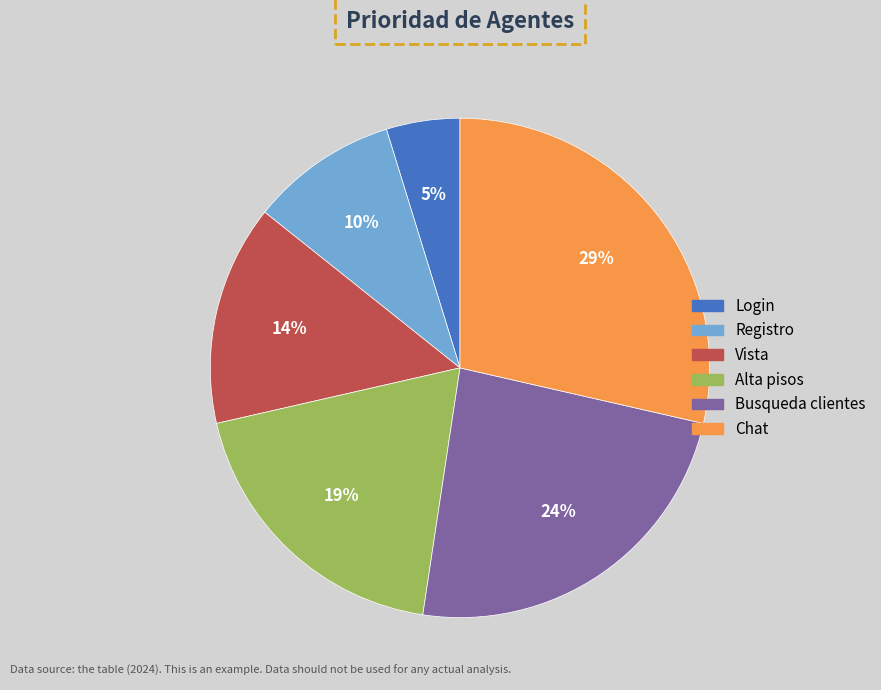

Between Vista and Busqueda clientes, which is larger?

Busqueda clientes